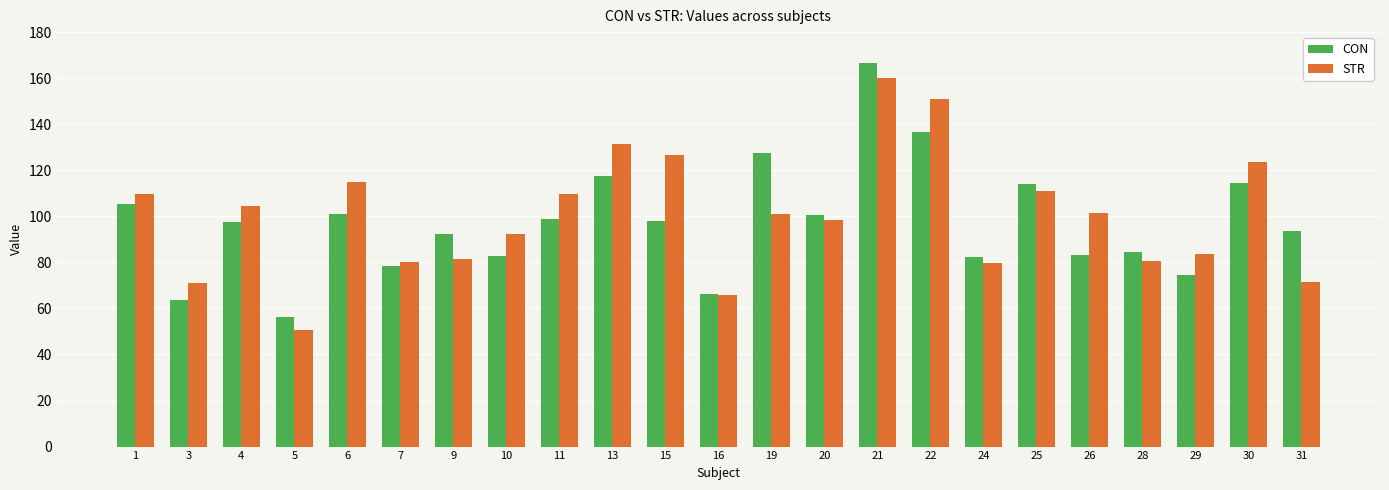

What is the total value across all series at 24?

162.1